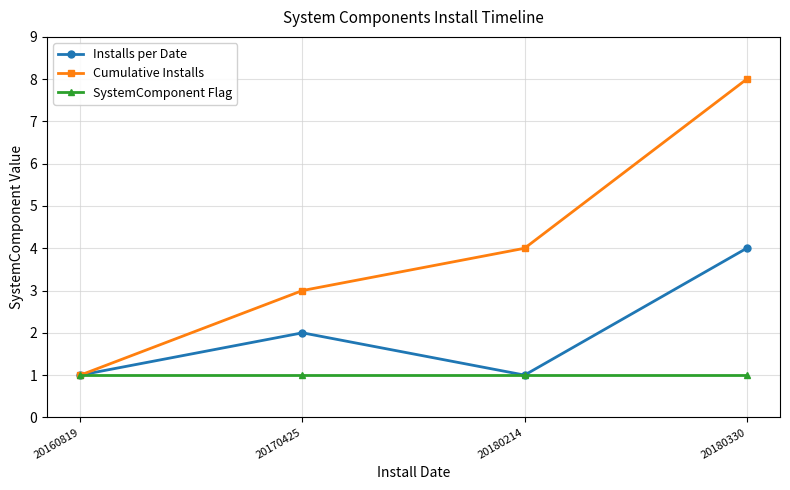

Rank the series by their maximum value, from highest to lowest.

Cumulative Installs, Installs per Date, SystemComponent Flag